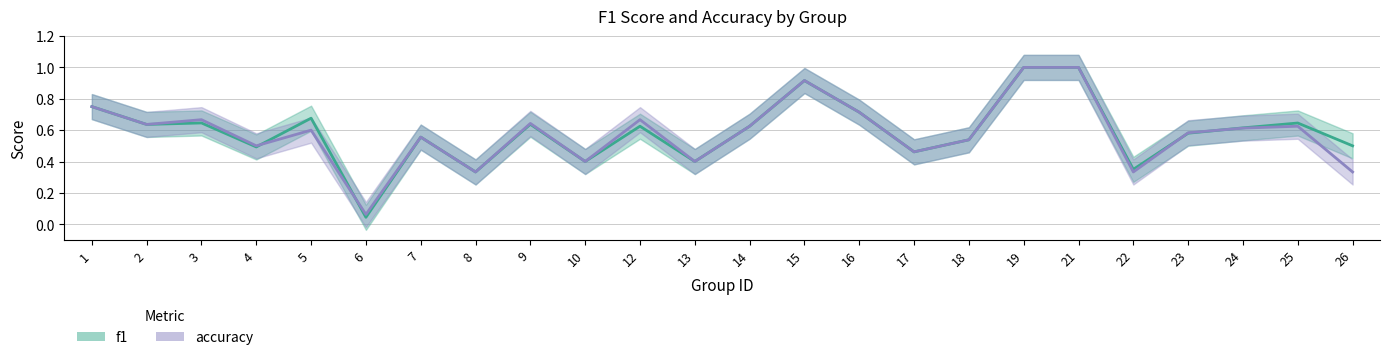

Is it true that f1 equals 0.5 at 4?

True